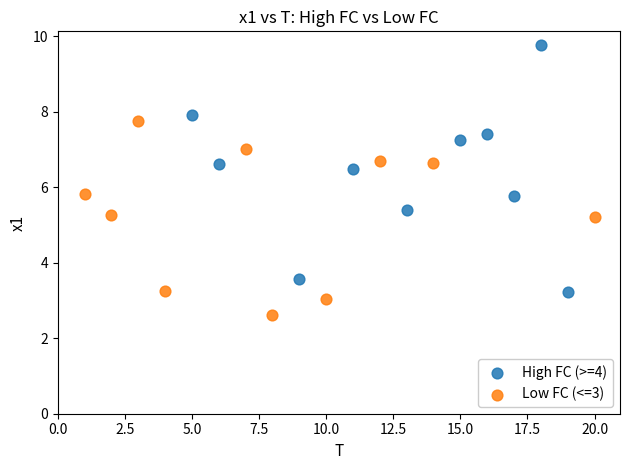

Which series reaches the maximum Y coordinate?

High FC (>=4)